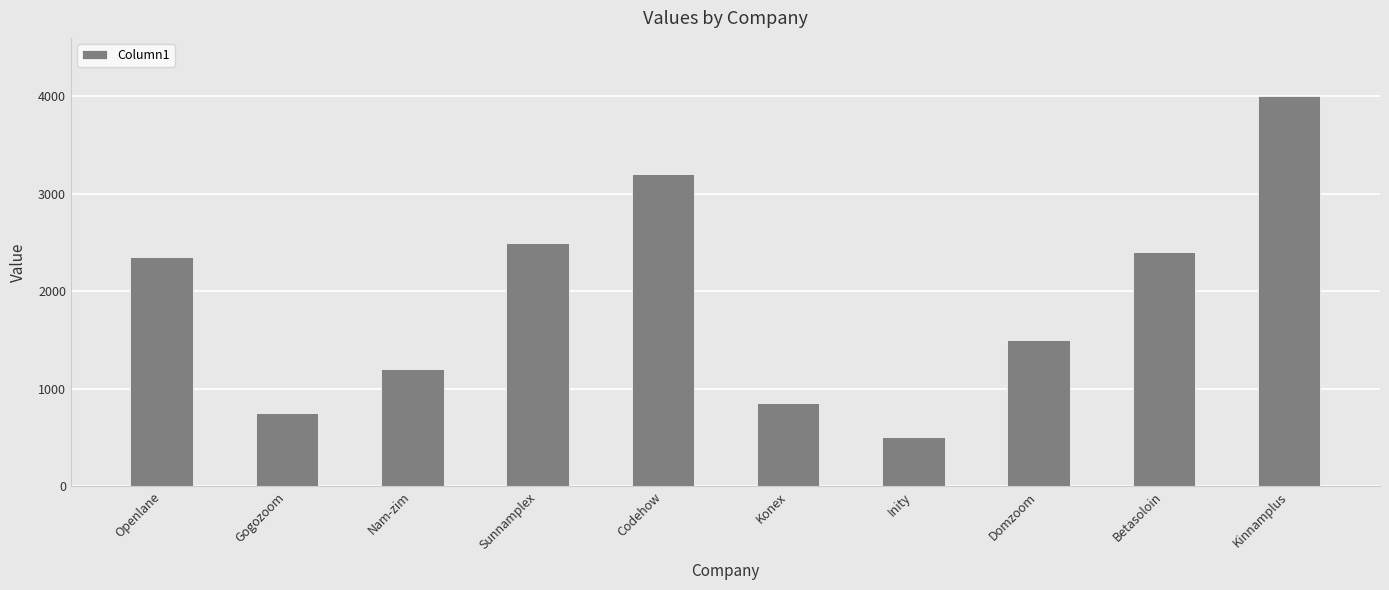

How many values are below 2350?

5